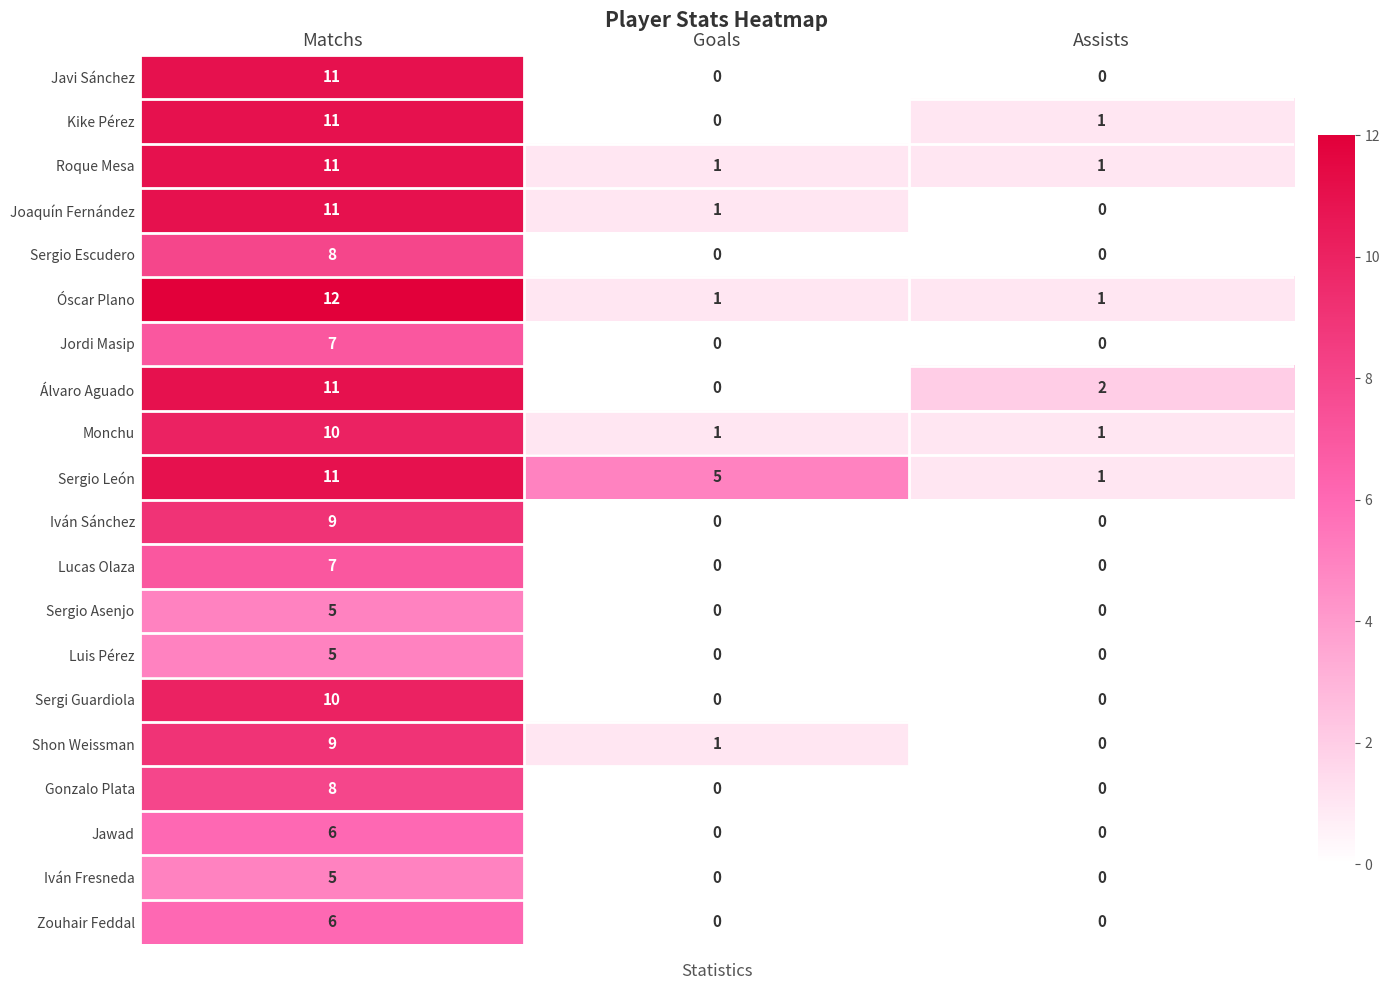

Count the number of categories in the chart.

3